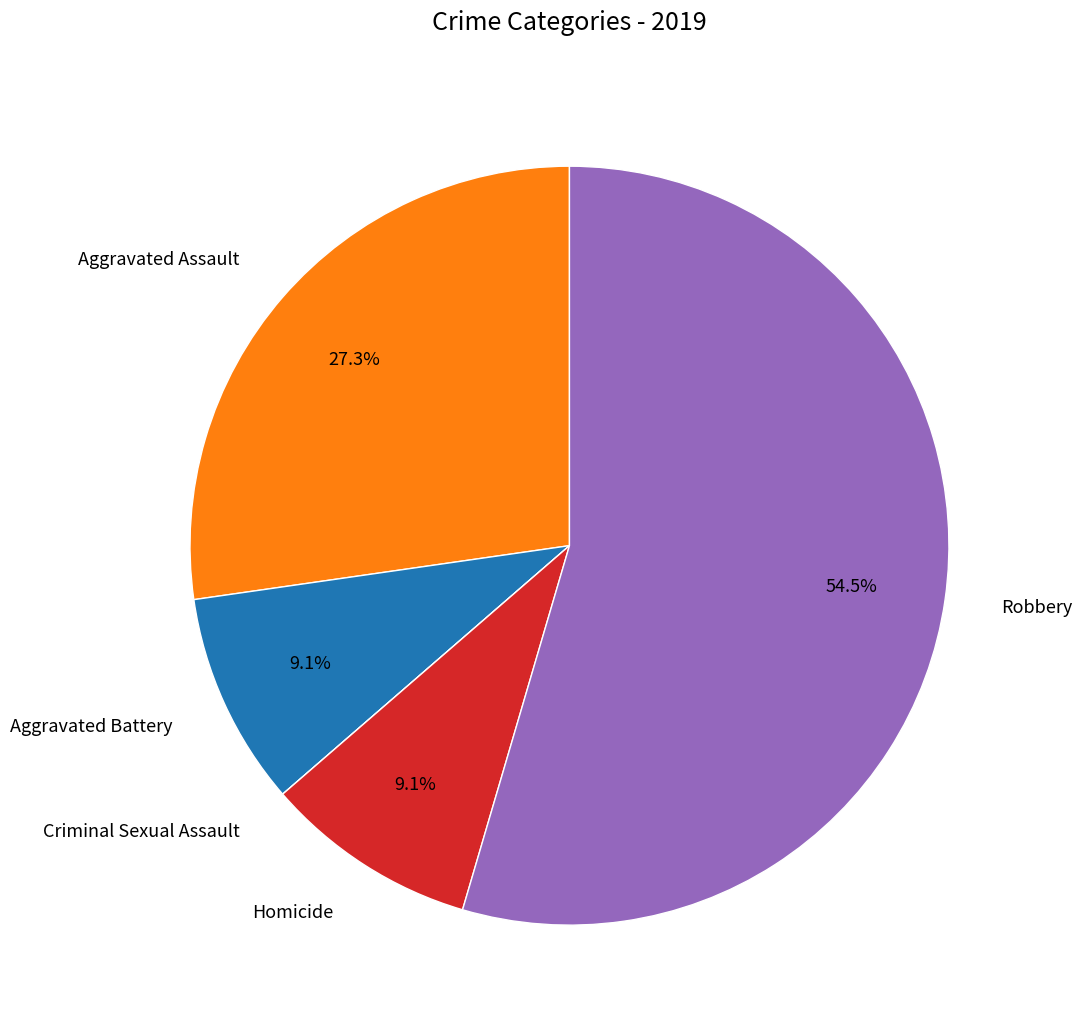

What is the total percentage of Aggravated Assault and Homicide?

36.4%